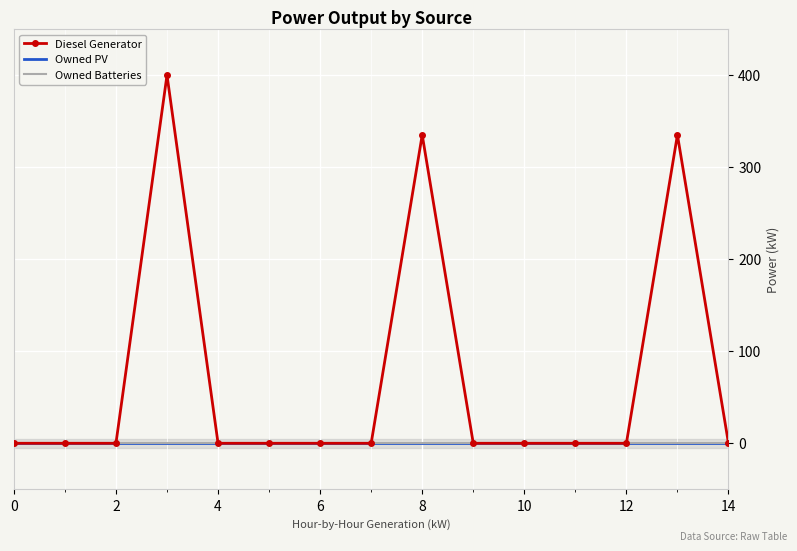

Reading left to right, what are all the values shown in this chart?

Diesel Generator: 0	0	0	400	0	0	0	0	335	0	0	0	0	335	0
Owned PV: 0	0	0	0	0	0	0	0	0	0	0	0	0	0	0
Owned Batteries: 0	0	0	0	0	0	0	0	0	0	0	0	0	0	0